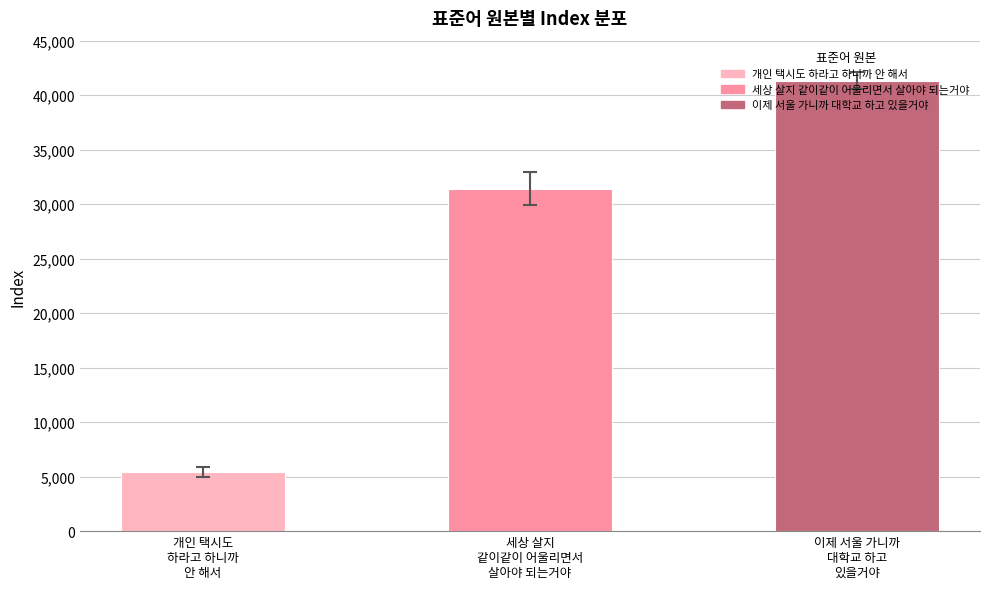

What is the minimum value shown in the chart?

5422